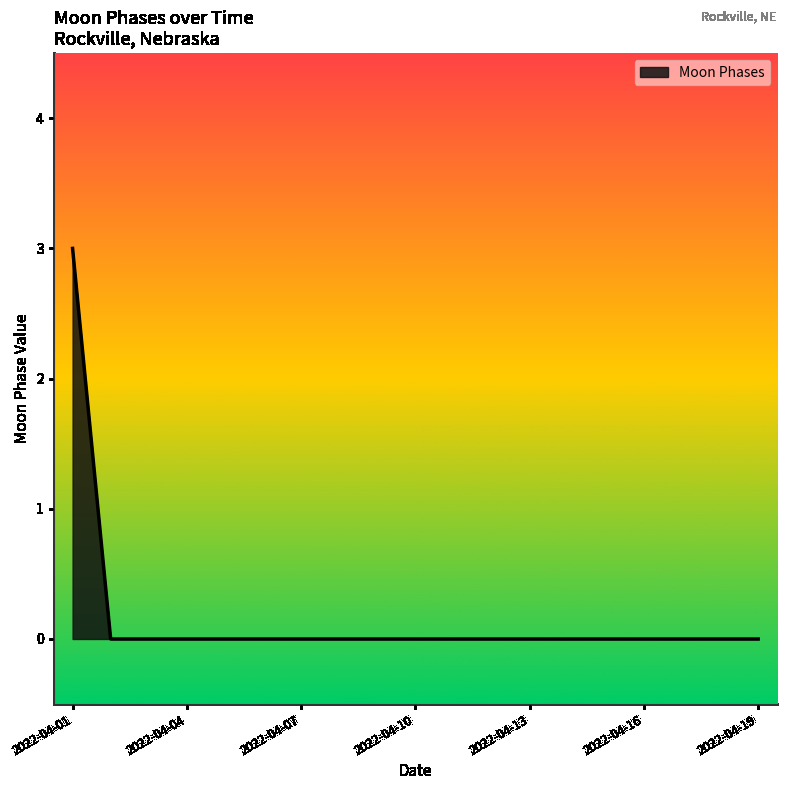

What is the difference between the maximum and minimum values?

3